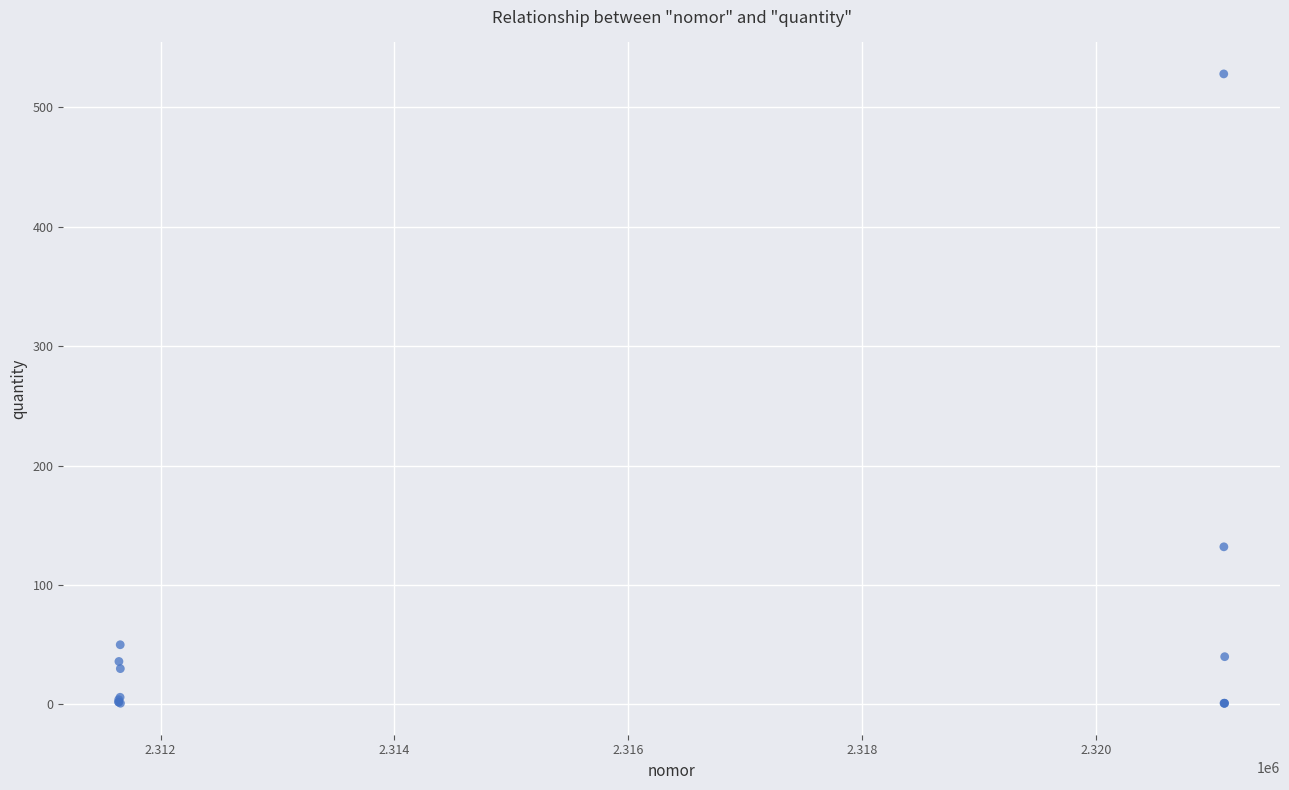

What Y value in the scatter plot is closest to 264?

132